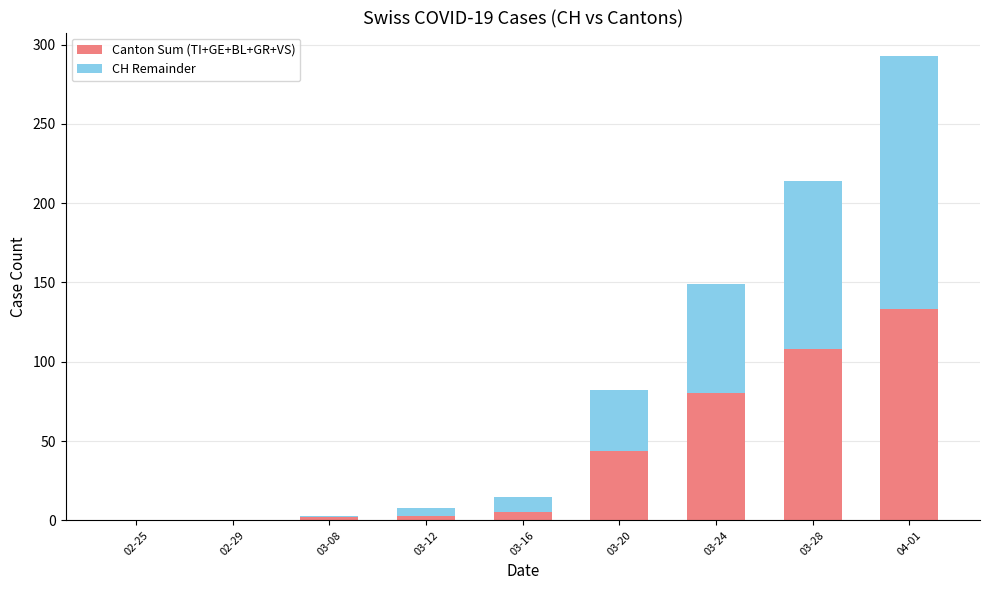

Are the bars grouped side by side (vs. stacked)?

No